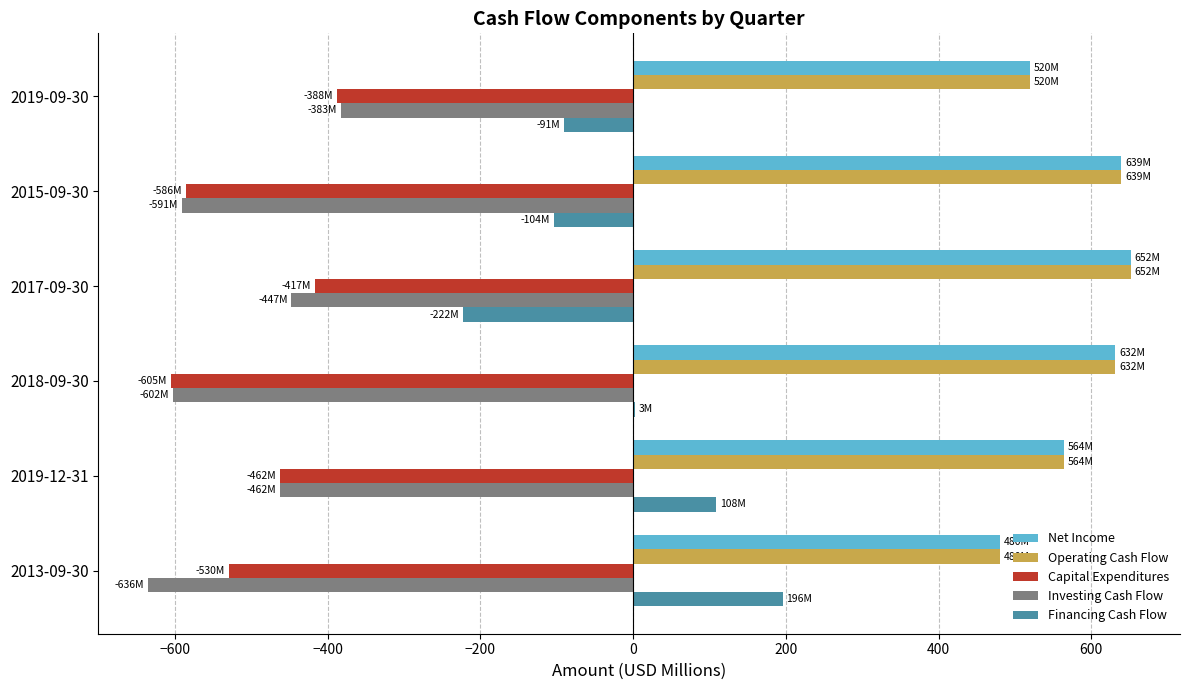

What is the maximum value shown in the chart?

651.7